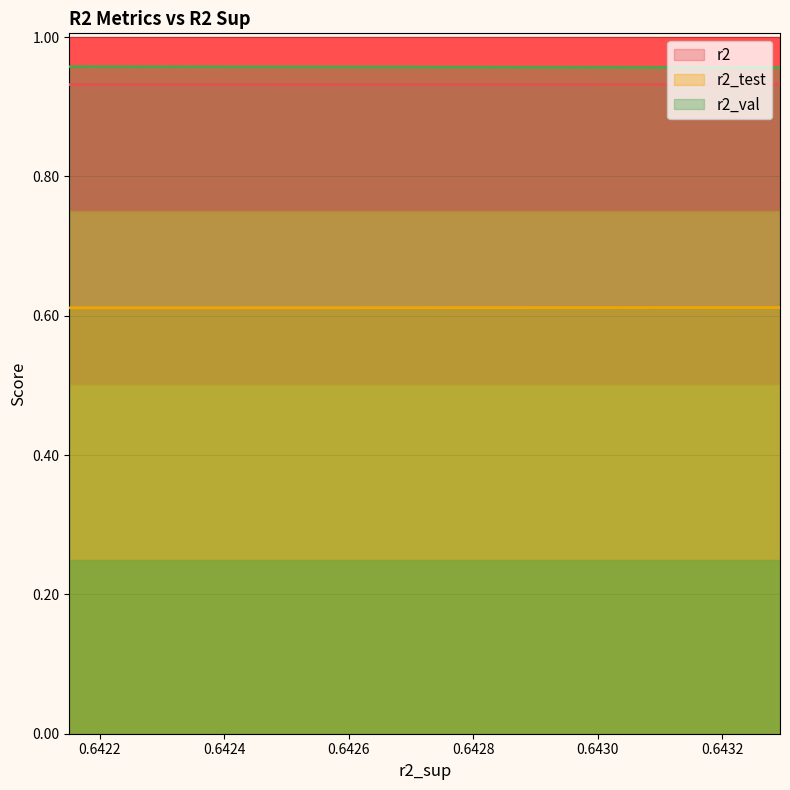

True or false: r2_test and r2 cross at least once.

False